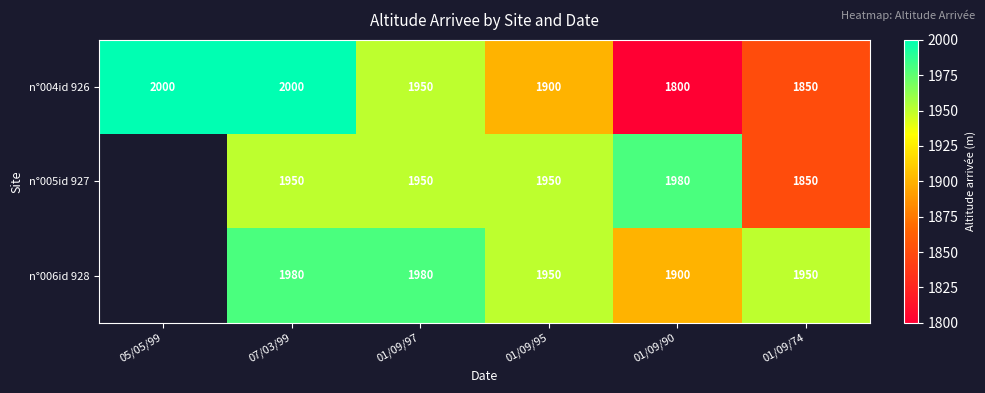

Is it true that n°005id 927 equals 3178 at 01/09/97?

False